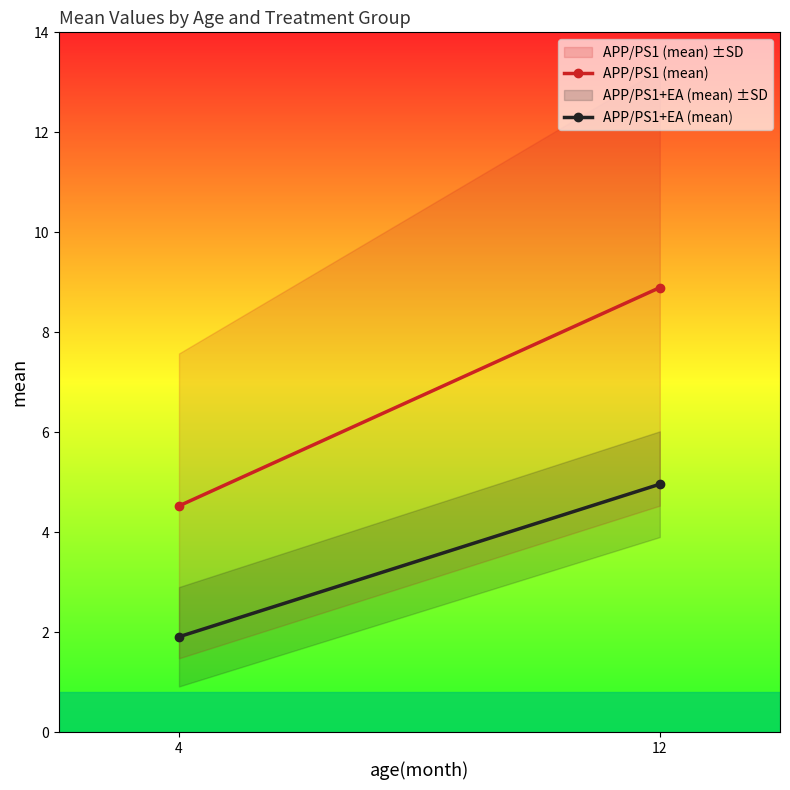

What is the value of the APP/PS1 (mean) point at the 1st from the left?

4.5